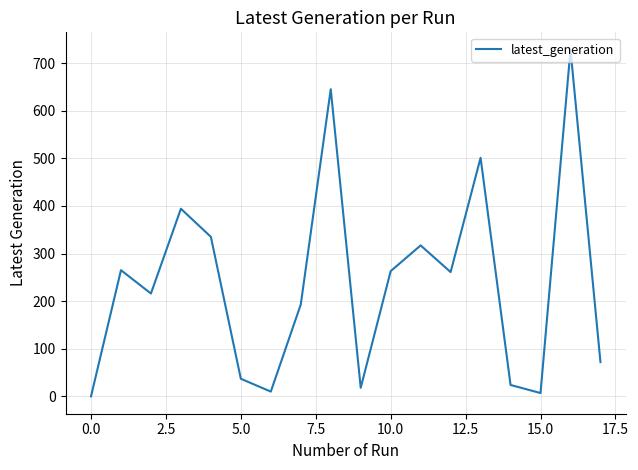

What is the maximum value shown in the chart?

728